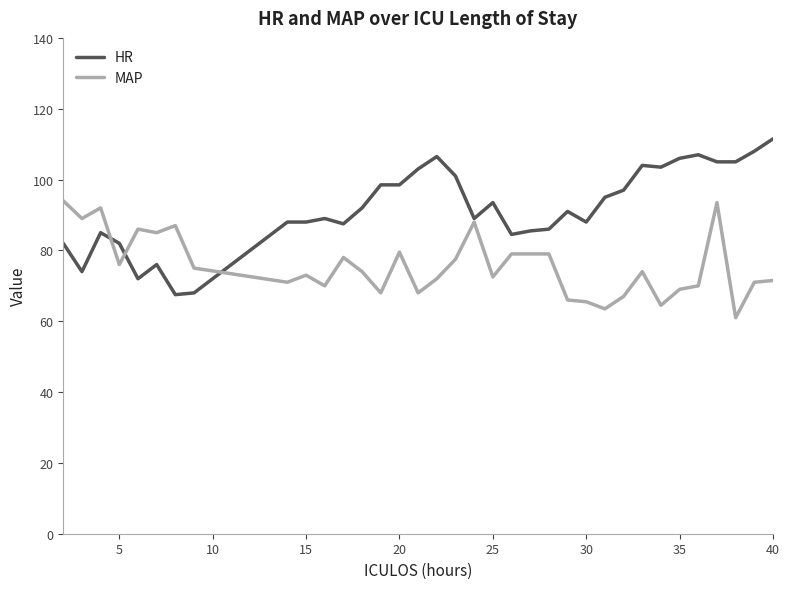

What is the difference between the second highest and second lowest values in the MAP series?

30.0